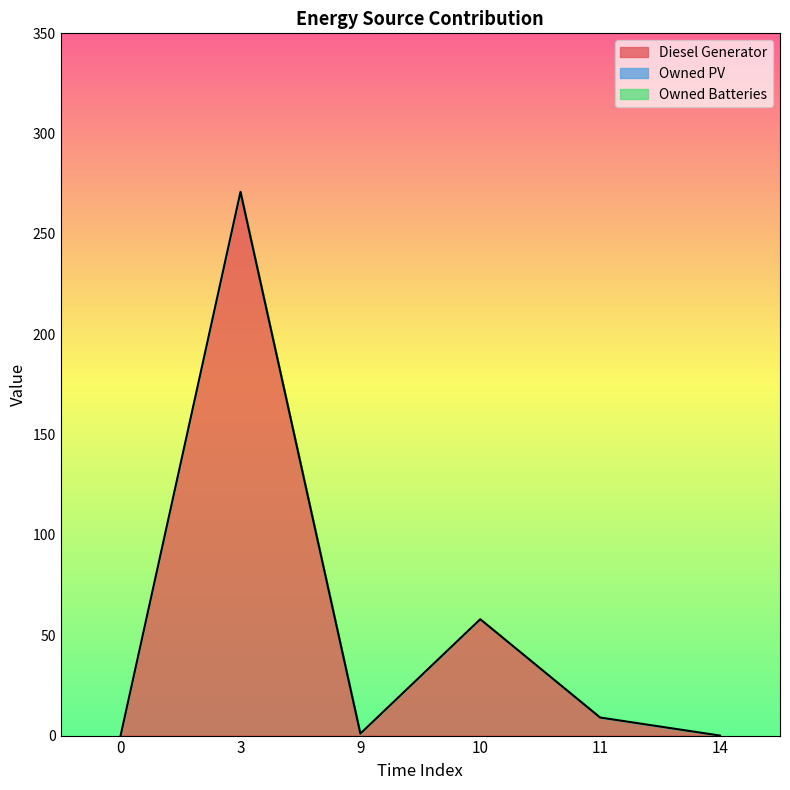

Is the value of Diesel Generator at 0 greater than the value of Owned PV at 9?

No